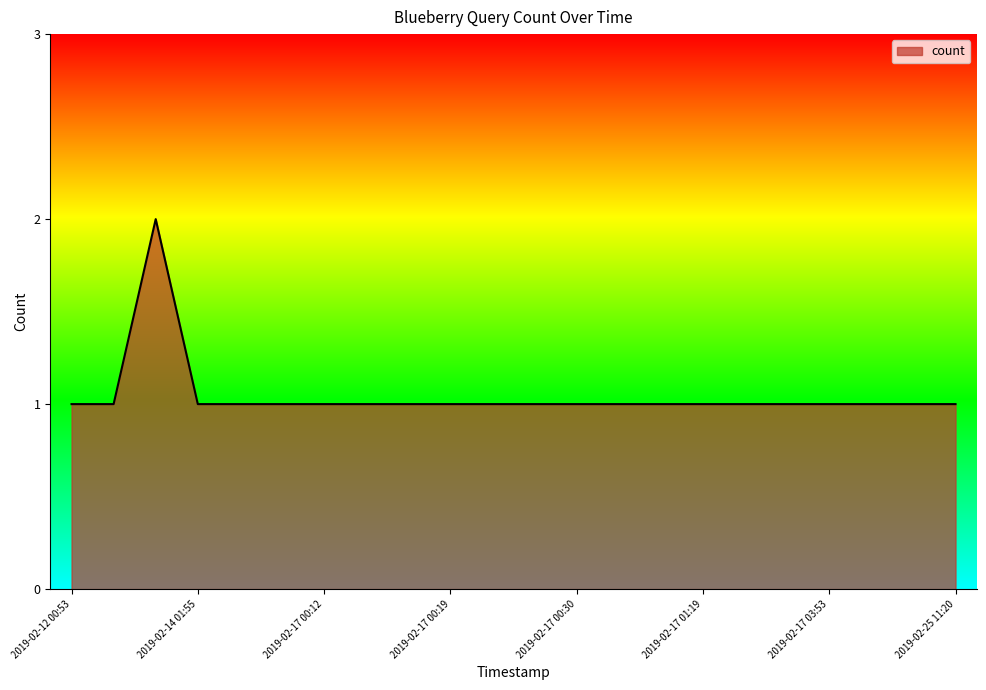

Is this an area chart (filled region under the line)?

Yes